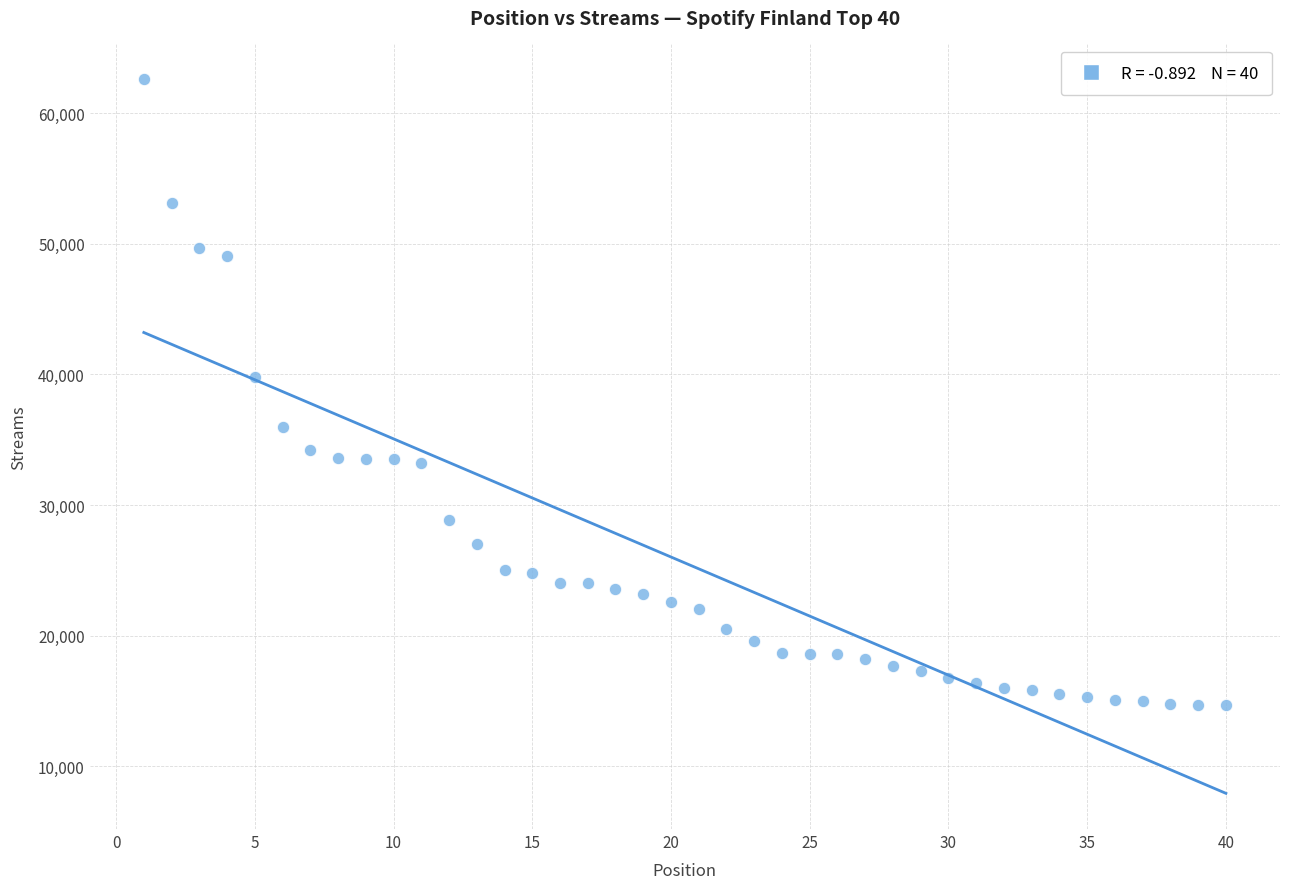

What is the range of X values (max minus min)?

39